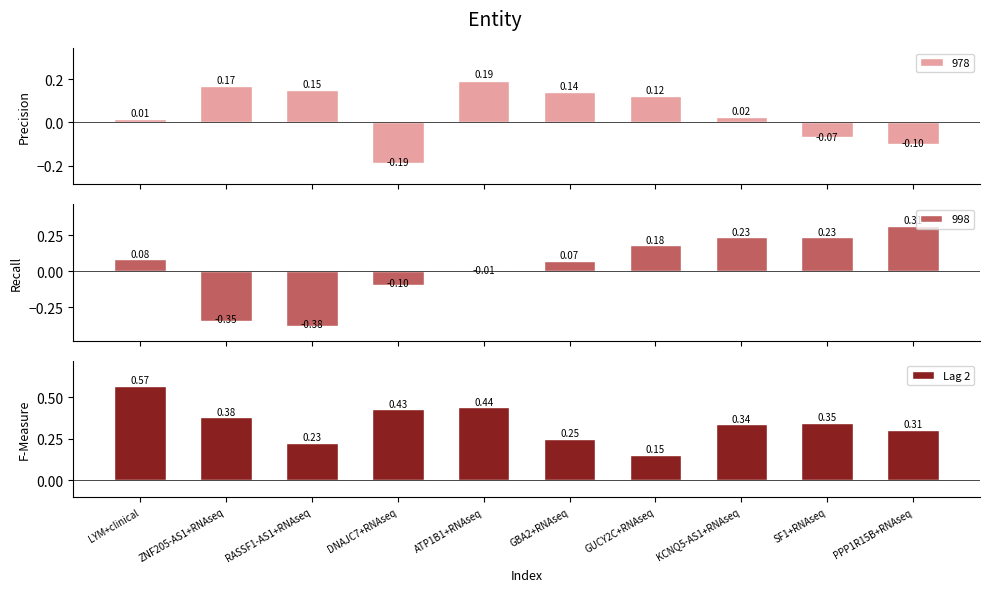

The value at PPP1R15B+RNAseq is 0.3. True or false?

True